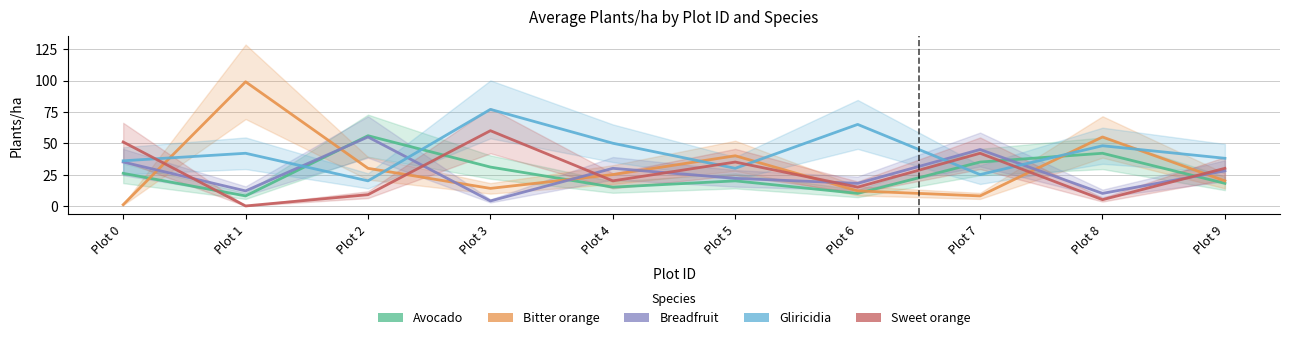

Reading left to right, list all the values displayed in this chart.

Avocado: Plot 0=26	Plot 1=8	Plot 2=56	Plot 3=31	Plot 4=15	Plot 5=20	Plot 6=10	Plot 7=35	Plot 8=42	Plot 9=18
Bitter orange: Plot 0=1	Plot 1=99	Plot 2=30	Plot 3=14	Plot 4=25	Plot 5=40	Plot 6=12	Plot 7=8	Plot 8=55	Plot 9=20
Breadfruit: Plot 0=35	Plot 1=12	Plot 2=55	Plot 3=4	Plot 4=30	Plot 5=22	Plot 6=18	Plot 7=45	Plot 8=10	Plot 9=28
Gliricidia: Plot 0=36	Plot 1=42	Plot 2=20	Plot 3=77	Plot 4=50	Plot 5=30	Plot 6=65	Plot 7=25	Plot 8=48	Plot 9=38
Sweet orange: Plot 0=51	Plot 1=0	Plot 2=9	Plot 3=60	Plot 4=20	Plot 5=35	Plot 6=15	Plot 7=42	Plot 8=5	Plot 9=30